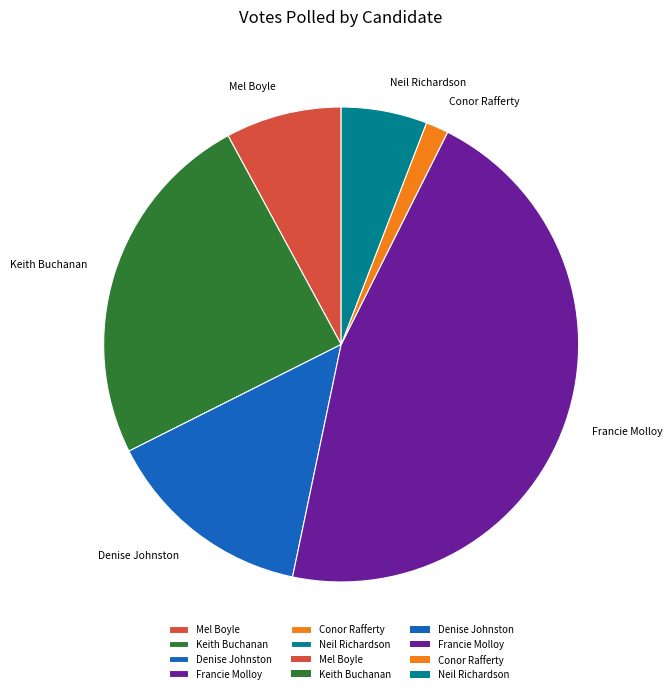

Approximately how many times larger is the value at Denise Johnston compared to Keith Buchanan?

0.6